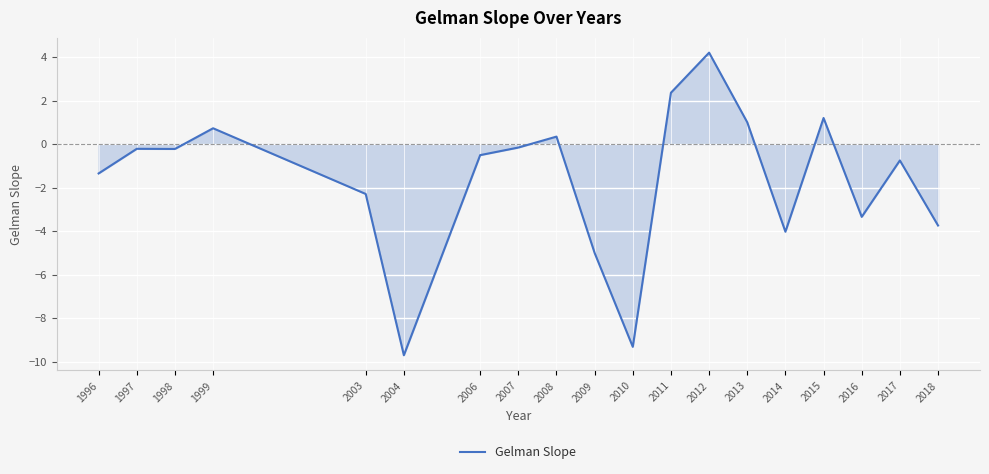

The chart shows a value of 1.0 at 2013. True or false?

True